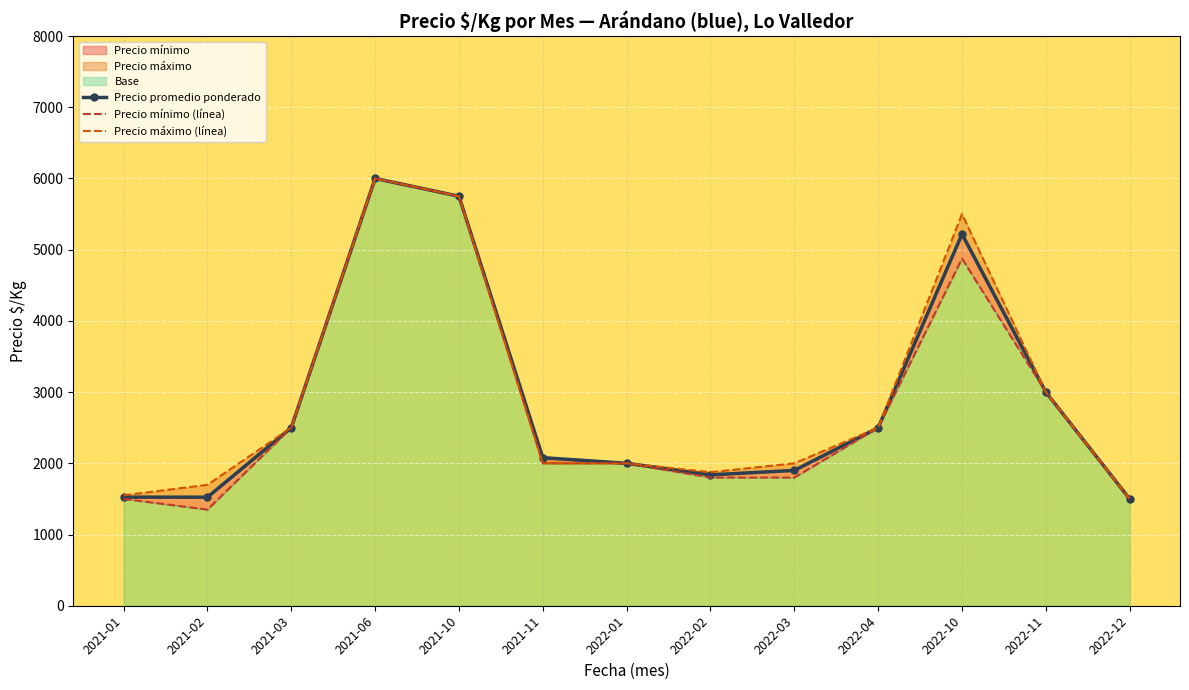

Between 2021-02 and 2022-10, which is larger?

2022-10